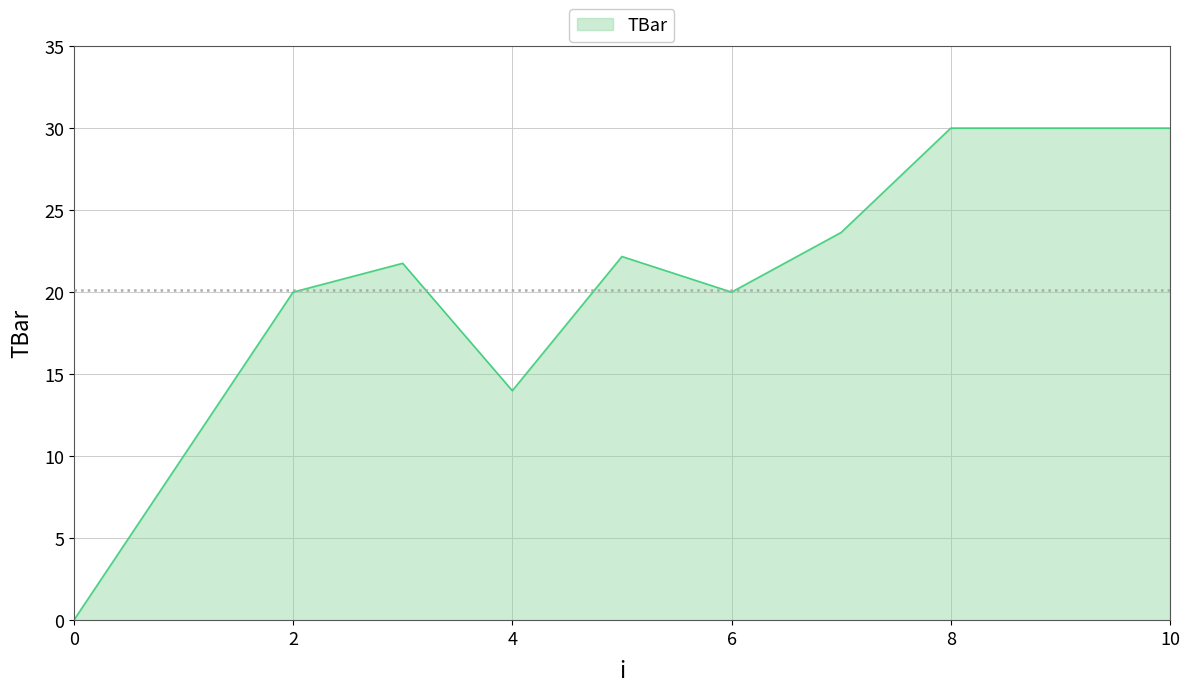

How many values are above zero?

10